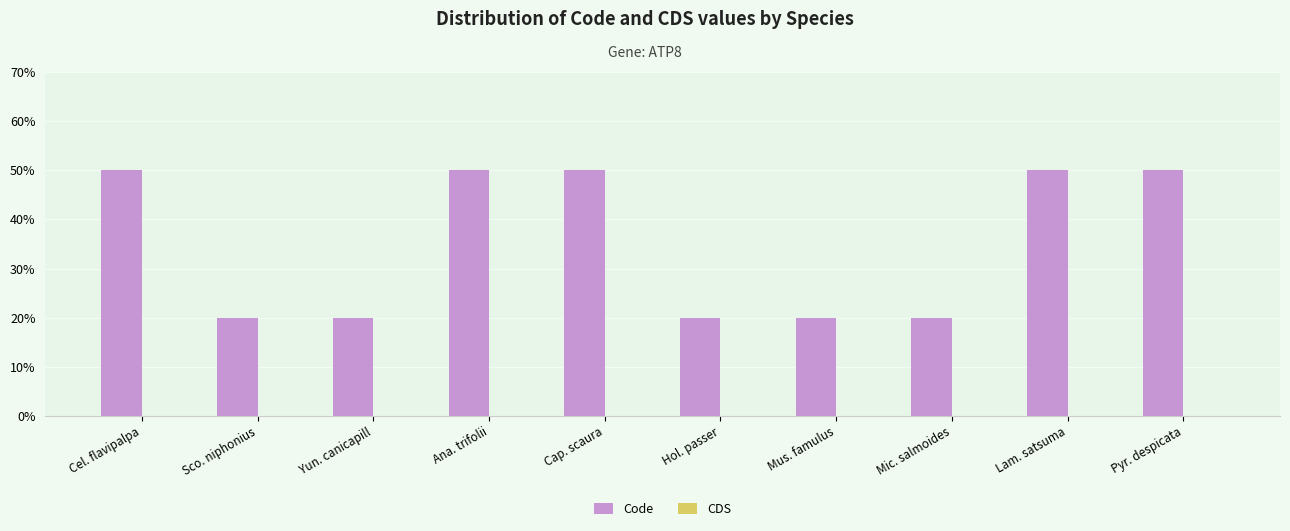

Are the bars horizontal?

No